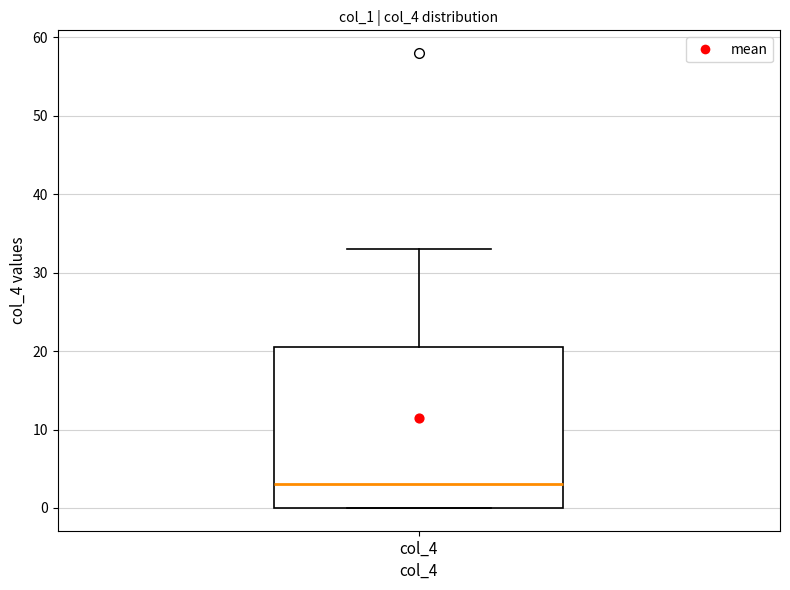

Where does the median line of the box for col_4 sit on the y-axis? The values are not printed on the chart, so give them approximately, as read against the axis.

3